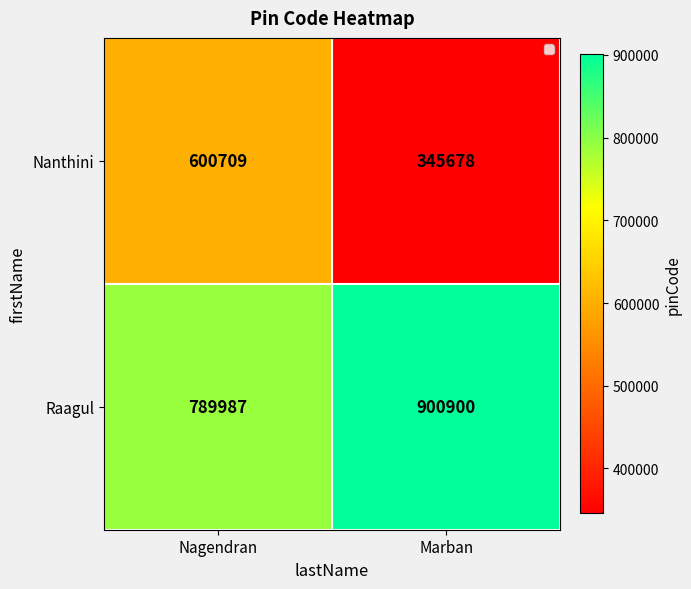

Rank the series by their average value, from highest to lowest.

Raagul, Nanthini